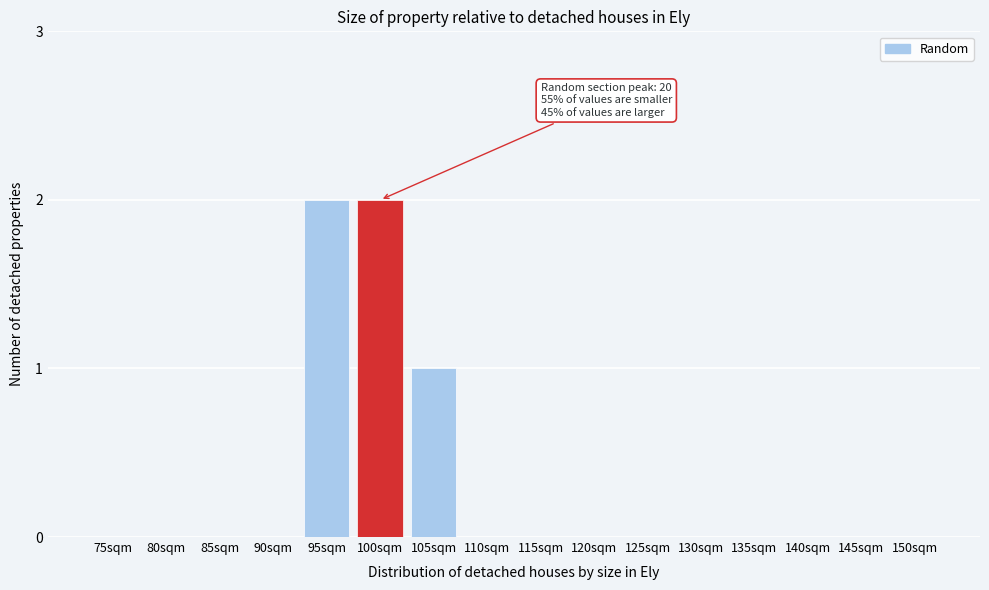

Reading left to right, what are all the values shown in this chart?

75sqm=0	80sqm=0	85sqm=0	90sqm=0	95sqm=2	100sqm=2	105sqm=1	110sqm=0	115sqm=0	120sqm=0	125sqm=0	130sqm=0	135sqm=0	140sqm=0	145sqm=0	150sqm=0